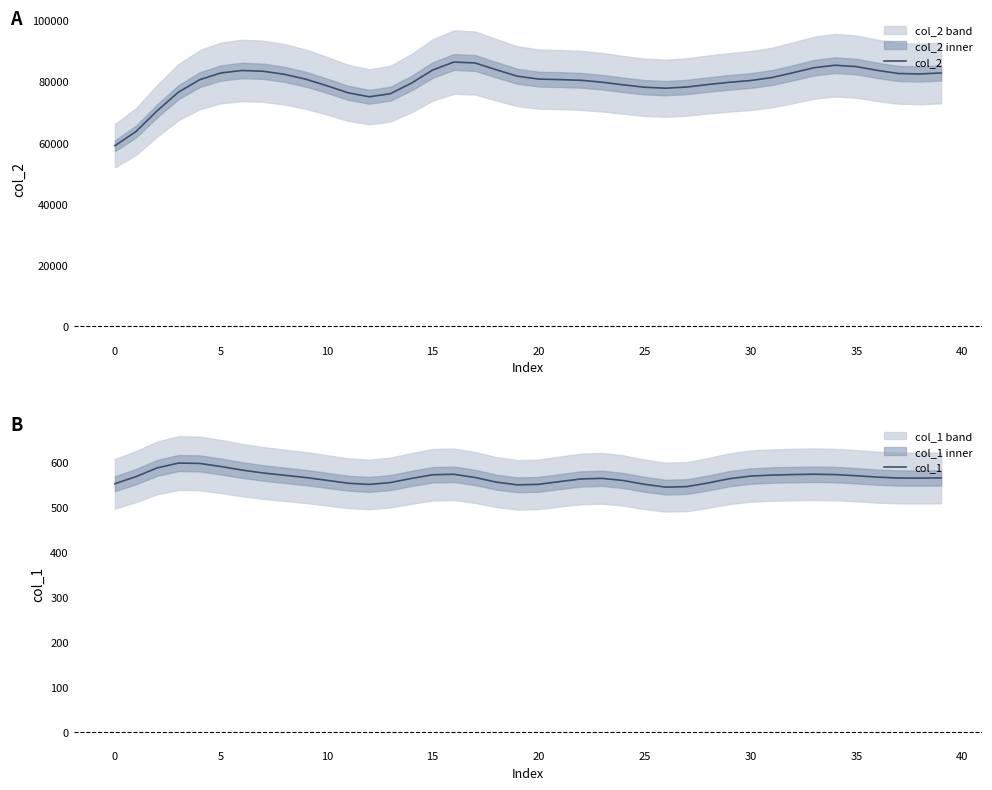

Is it true that col_1 equals 563.5 at 29?

True